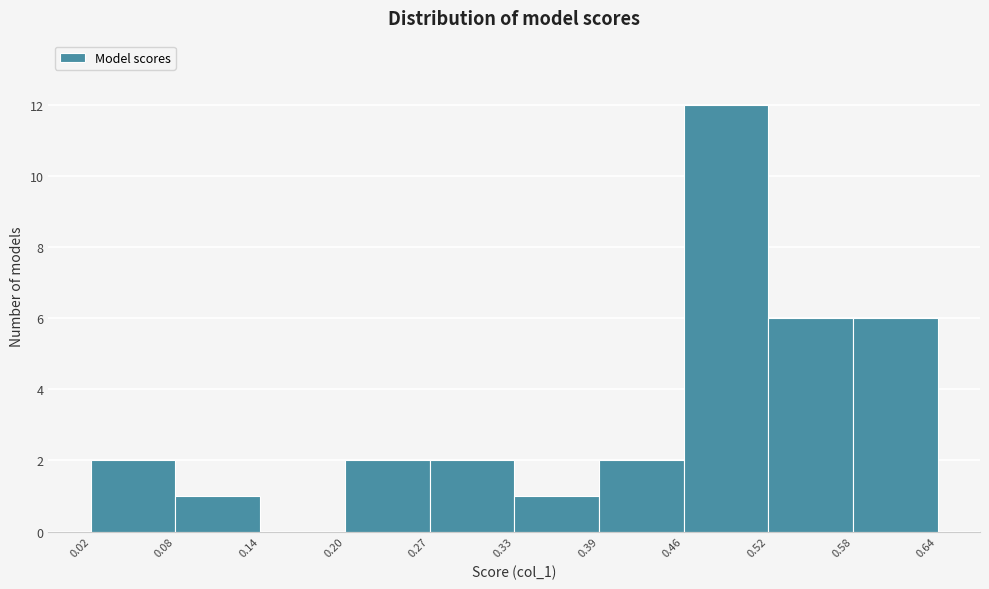

Reading left to right, list every bar in this chart as the range it spans on the x-axis followed by its height. The values are not printed on the chart, so give them approximately, as read against the axis.

0.02 to 0.08: 2
0.08 to 0.14: 1
0.14 to 0.20: 0
0.20 to 0.27: 2
0.27 to 0.33: 2
0.33 to 0.39: 1
0.39 to 0.46: 2
0.46 to 0.52: 12
0.52 to 0.58: 6
0.58 to 0.64: 6